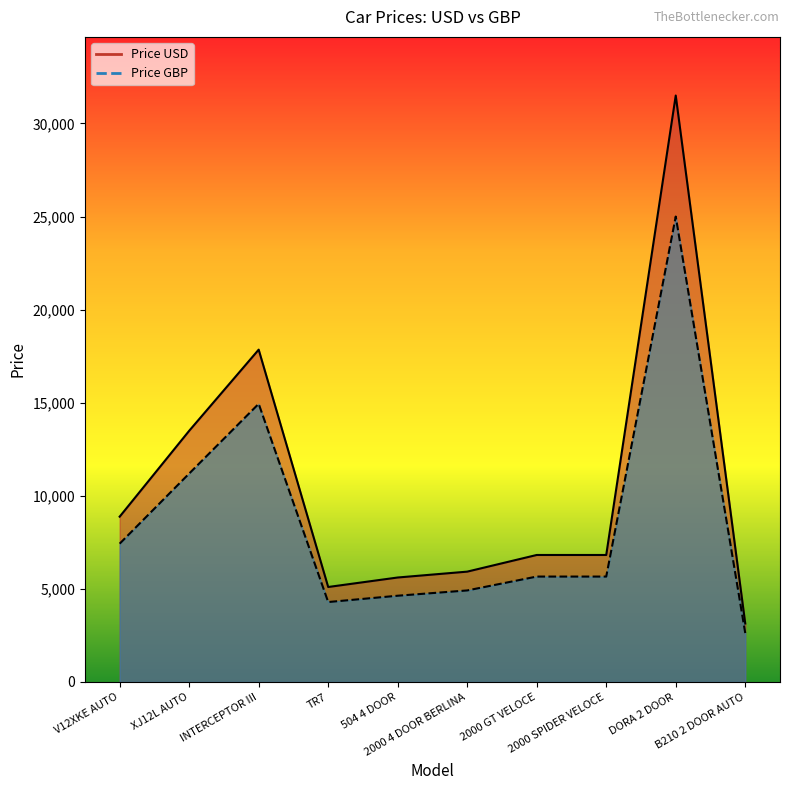

Count the number of categories in the chart.

10